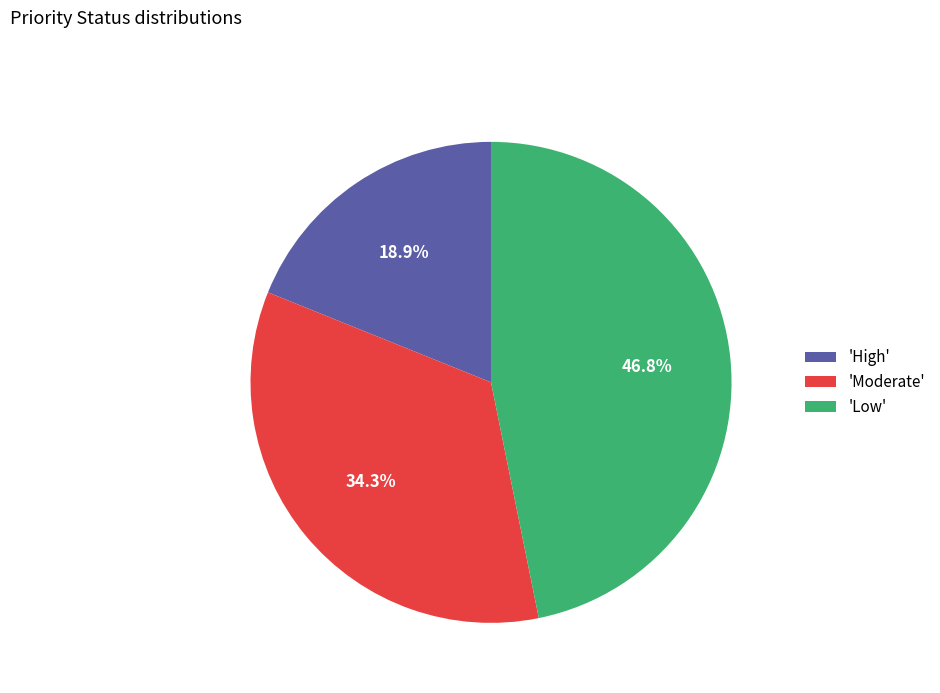

Is there a majority slice in this chart?

No